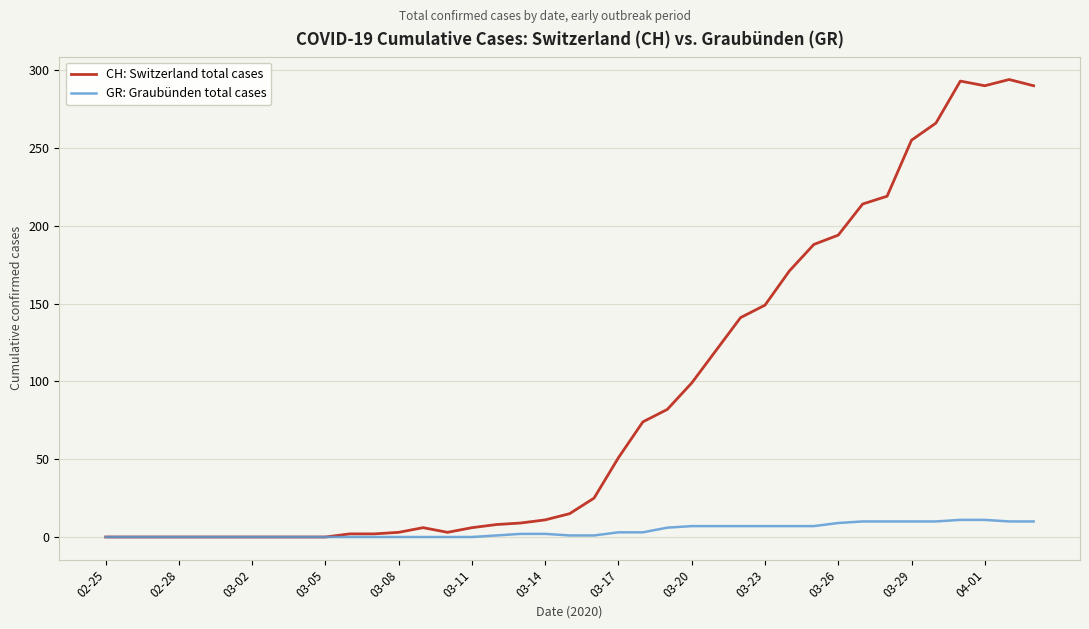

Which series has the largest total across all categories?

CH: Switzerland total cases